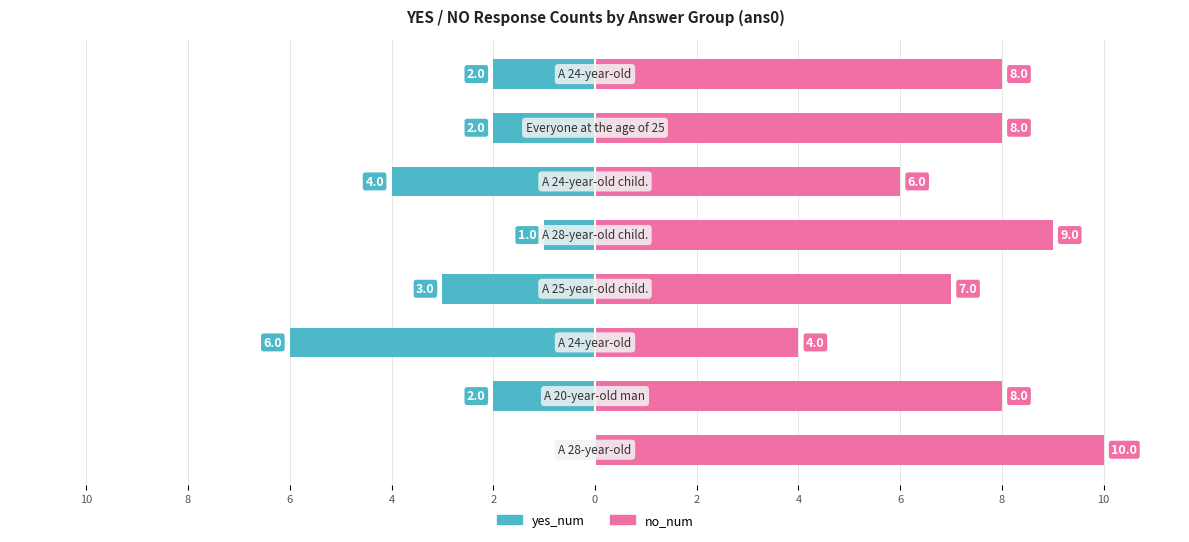

How many data points in yes_num are less than -2?

3